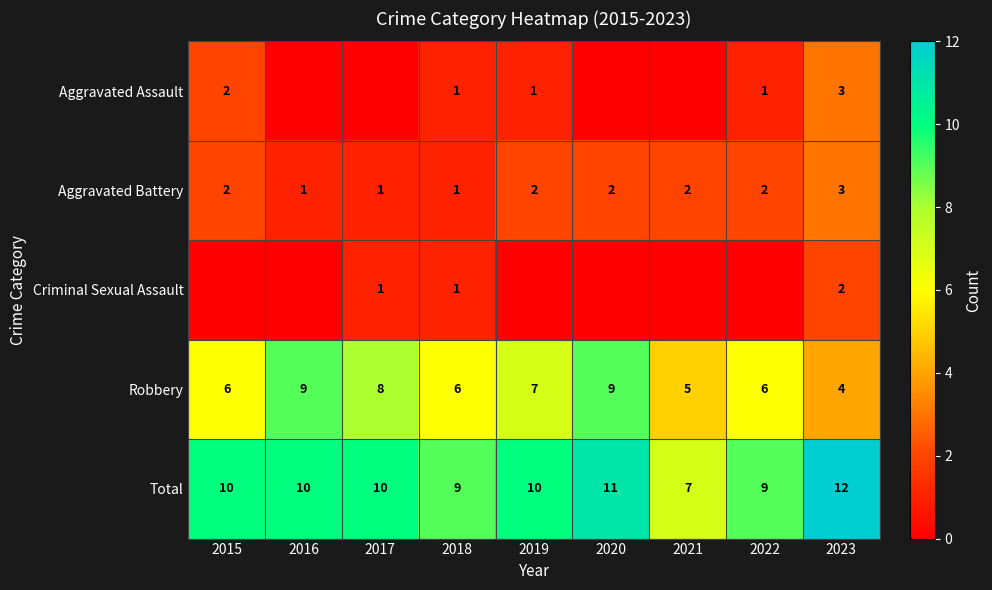

Is the value of Total at 2020 greater than the value of Robbery at 2023?

Yes